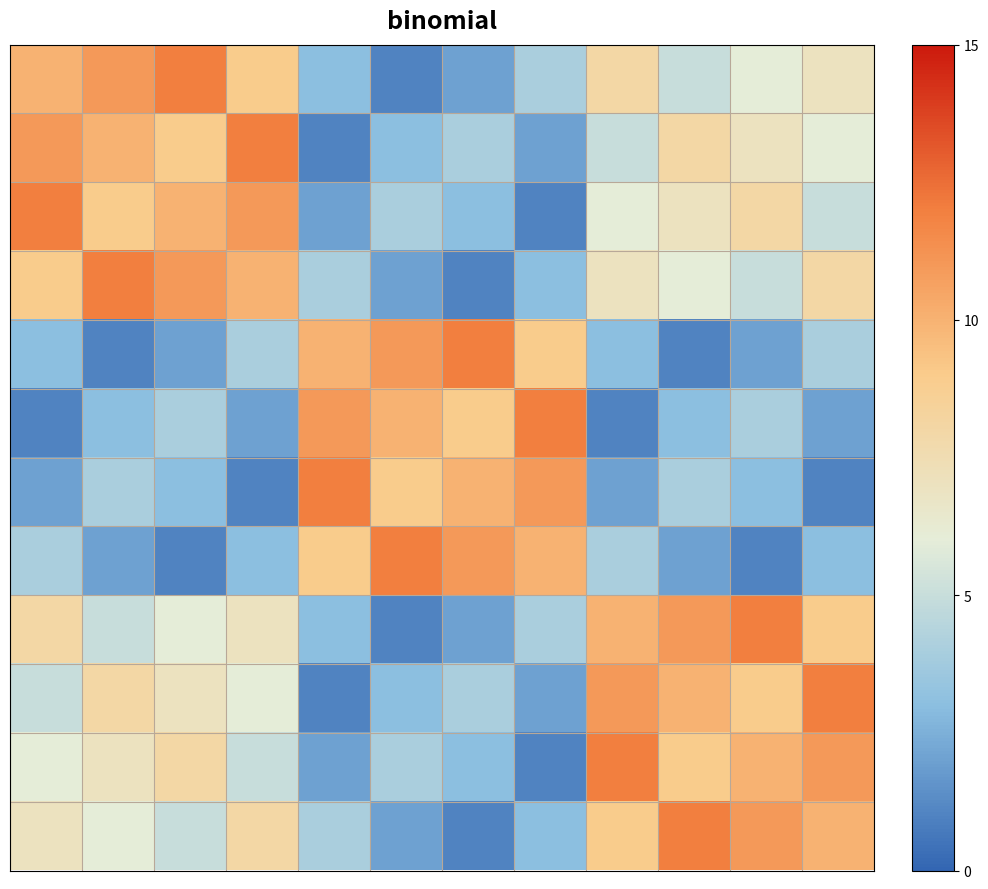

How many distinct data groups are displayed?

12